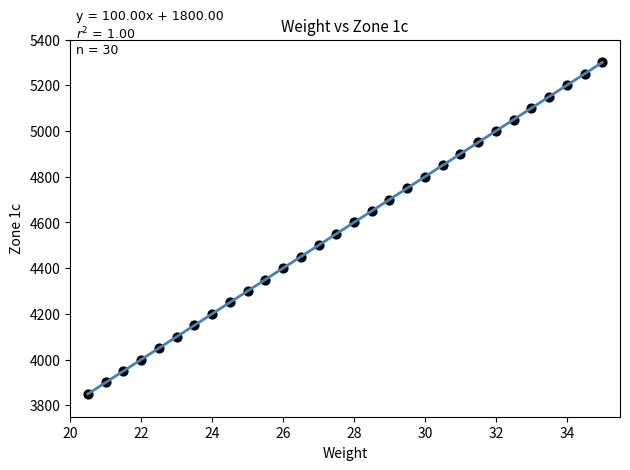

What is the range of Y values (max minus min)?

1450